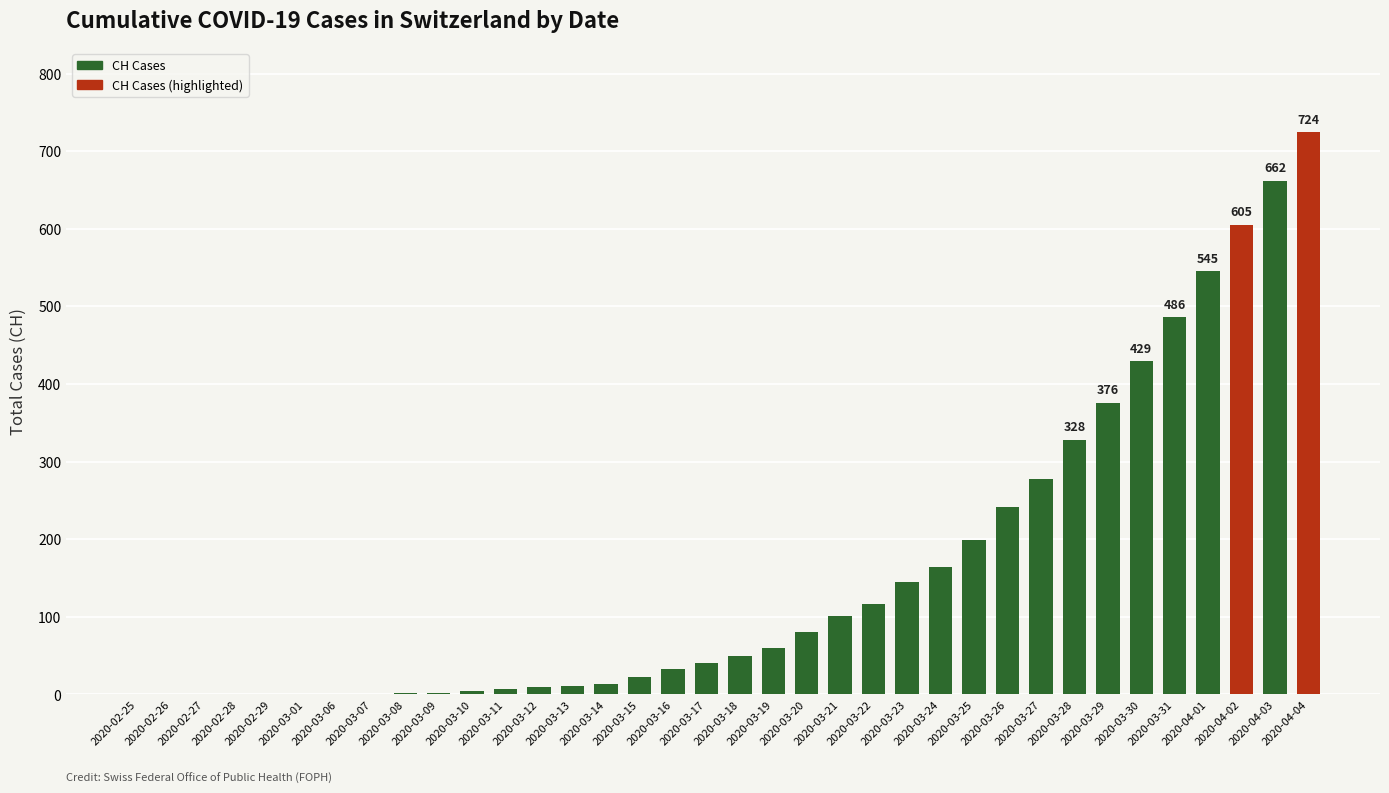

What is the average value?

159